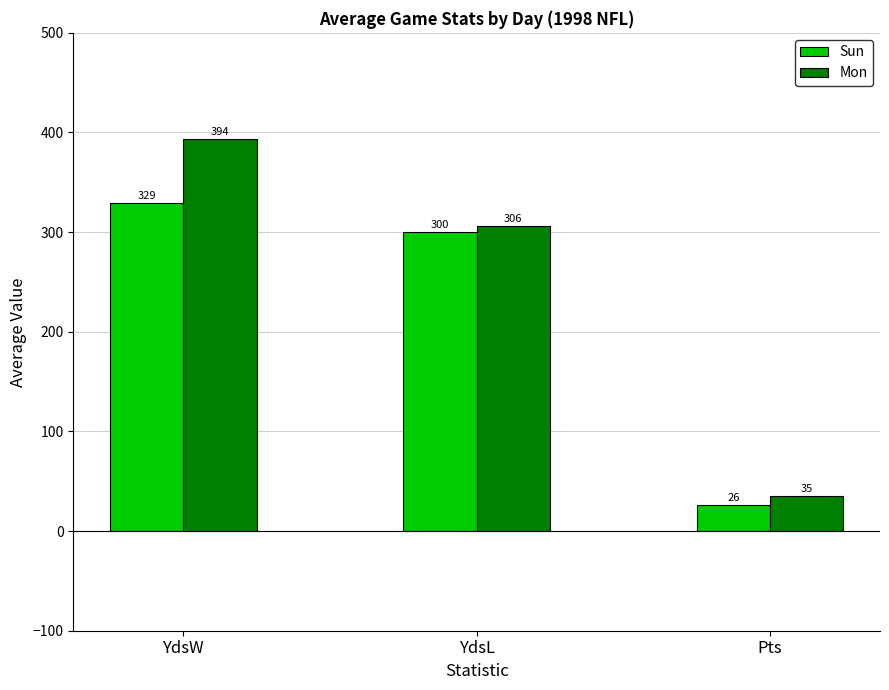

The Sun series shows 194.9 at YdsW. True or false?

False